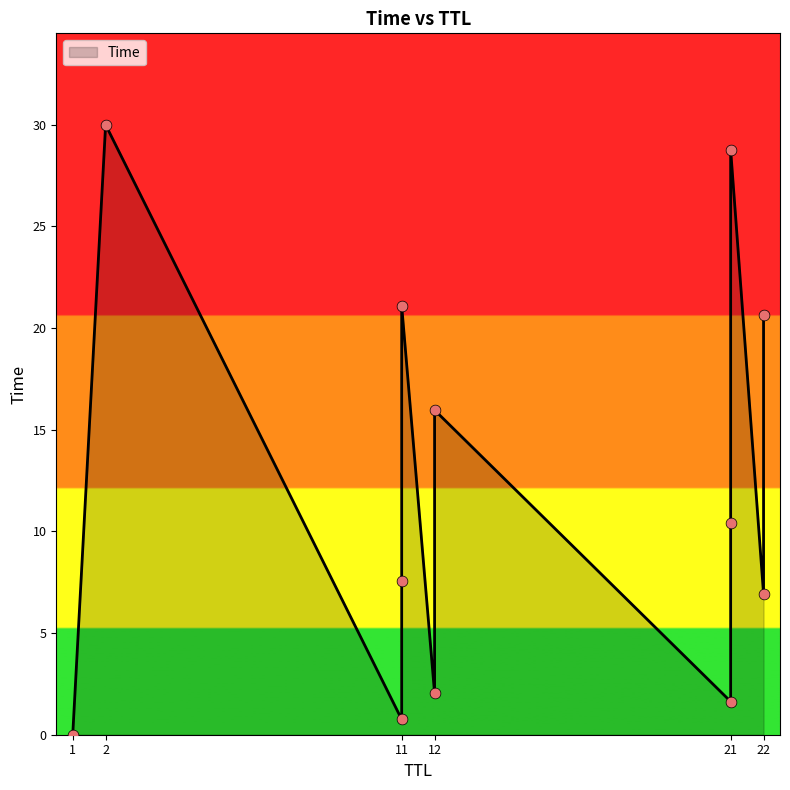

What is the change in value from 21 to 21?

+18.4